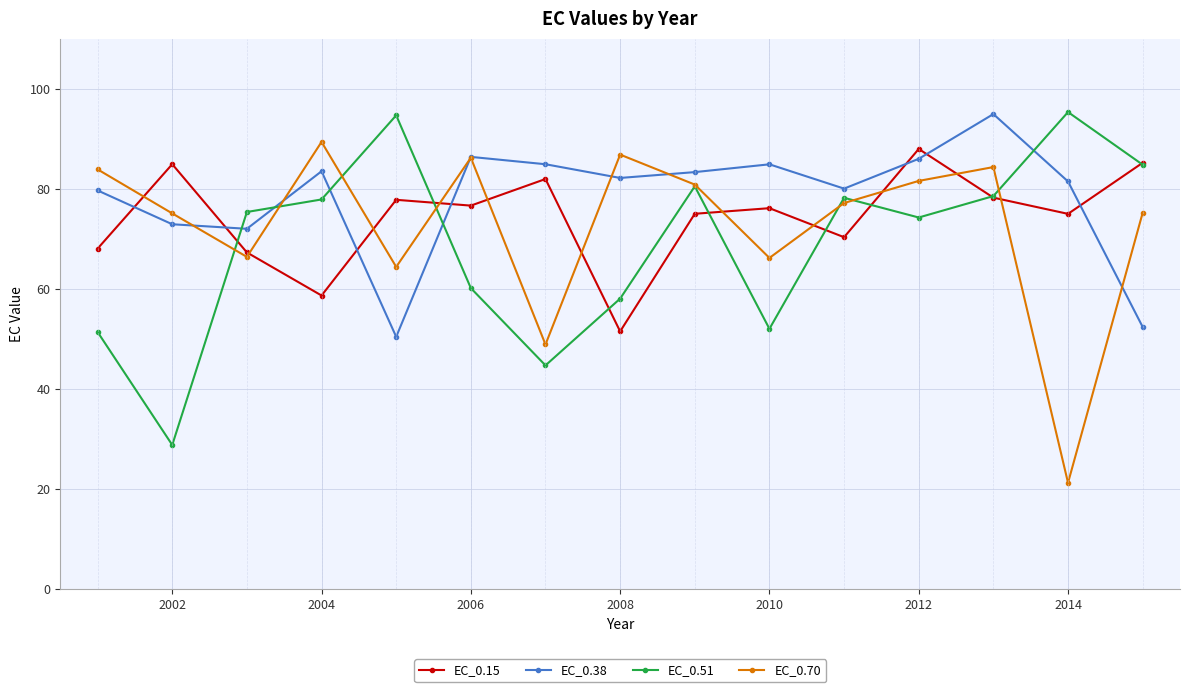

What is the value of the EC_0.51 point at the 3rd from the left?

75.4